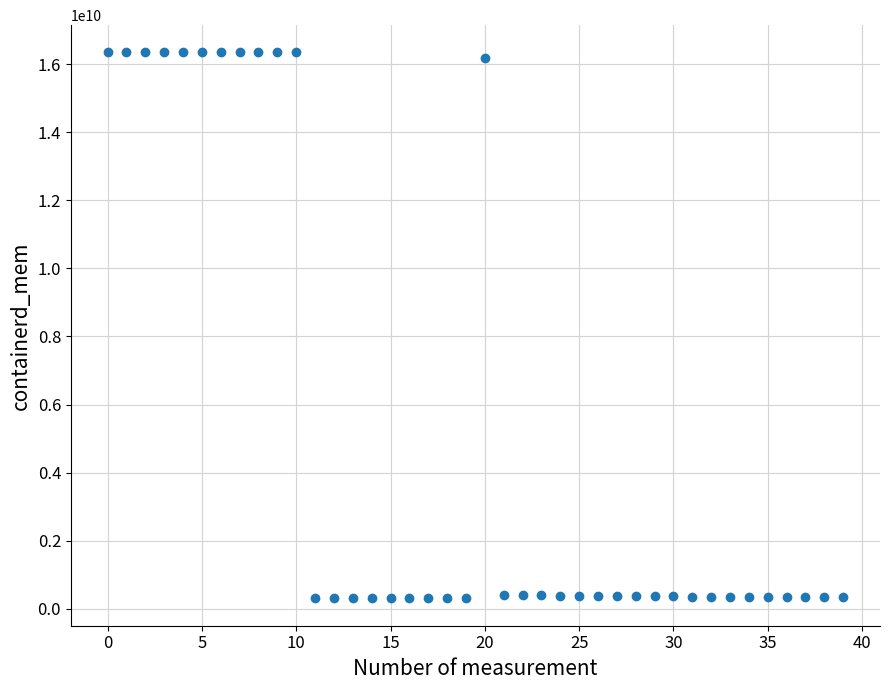

What is the range of Y values (max minus min)?

16044332480